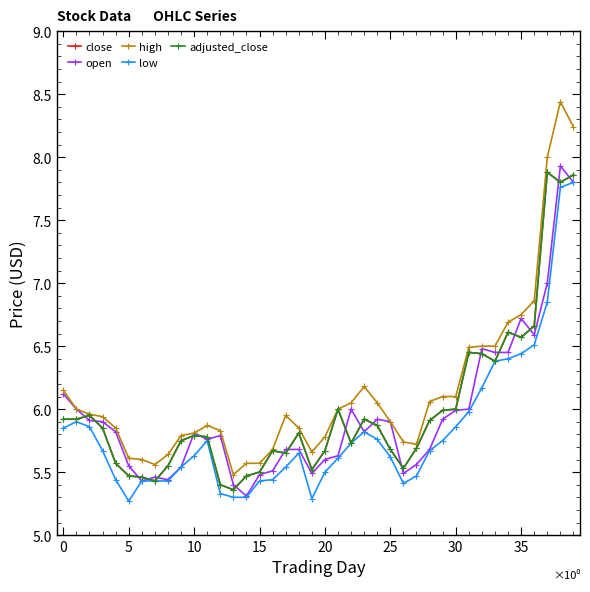

Which series has the largest range (max minus min)?

high